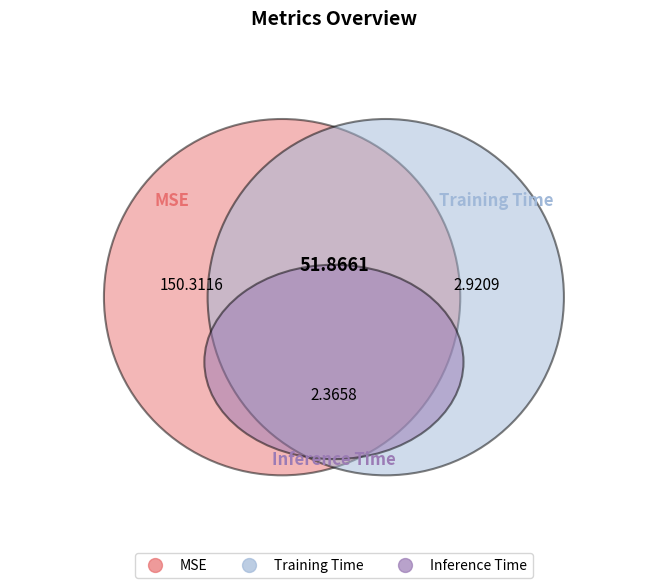

How many segments does this pie chart have?

3